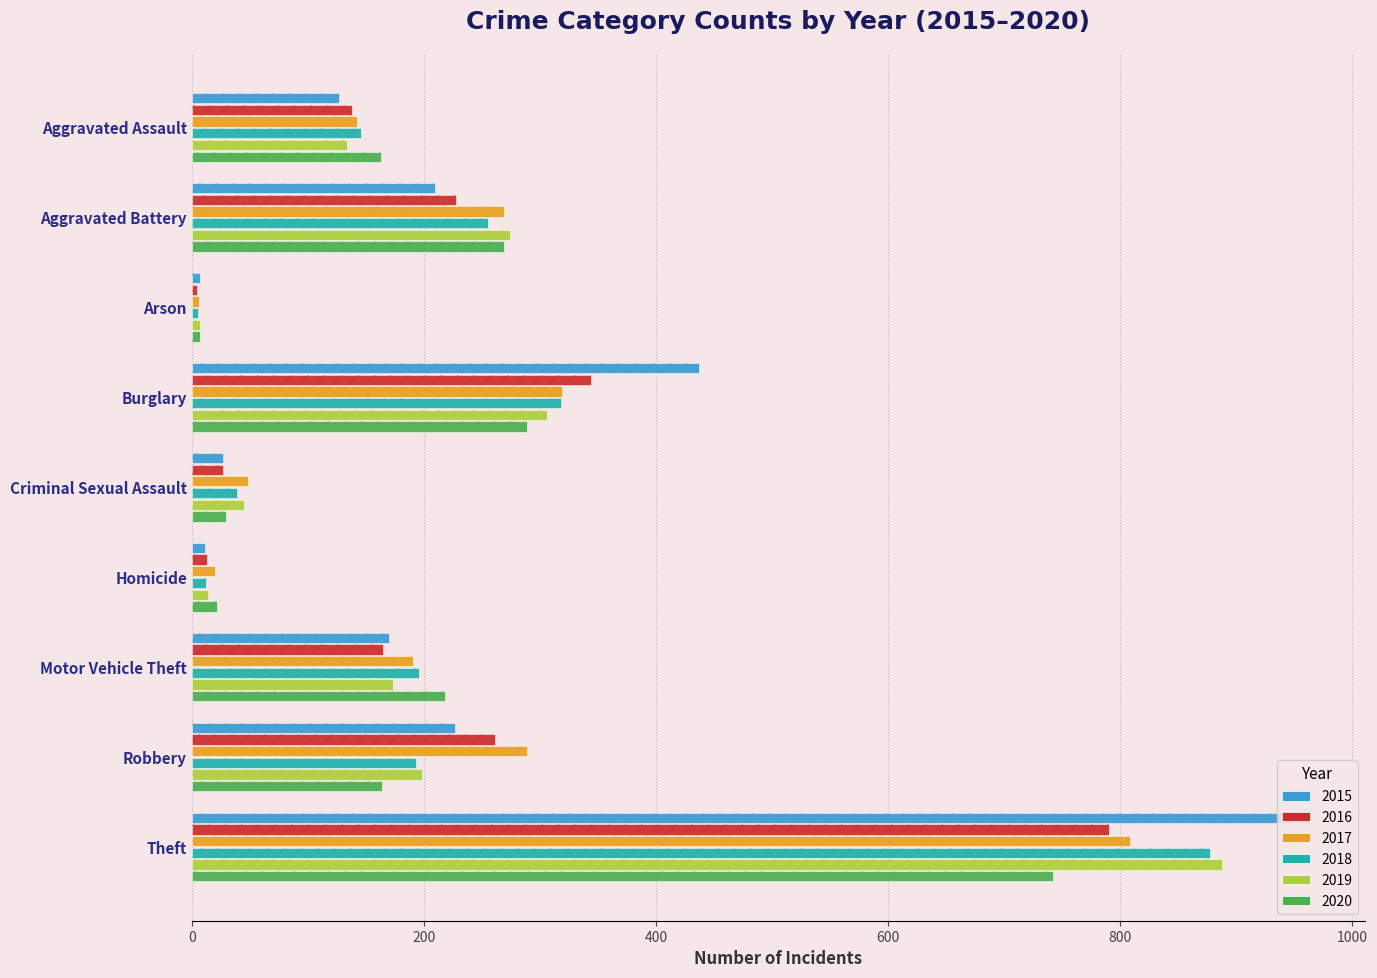

What are all the series names shown in the legend?

2015, 2016, 2017, 2018, 2019, 2020